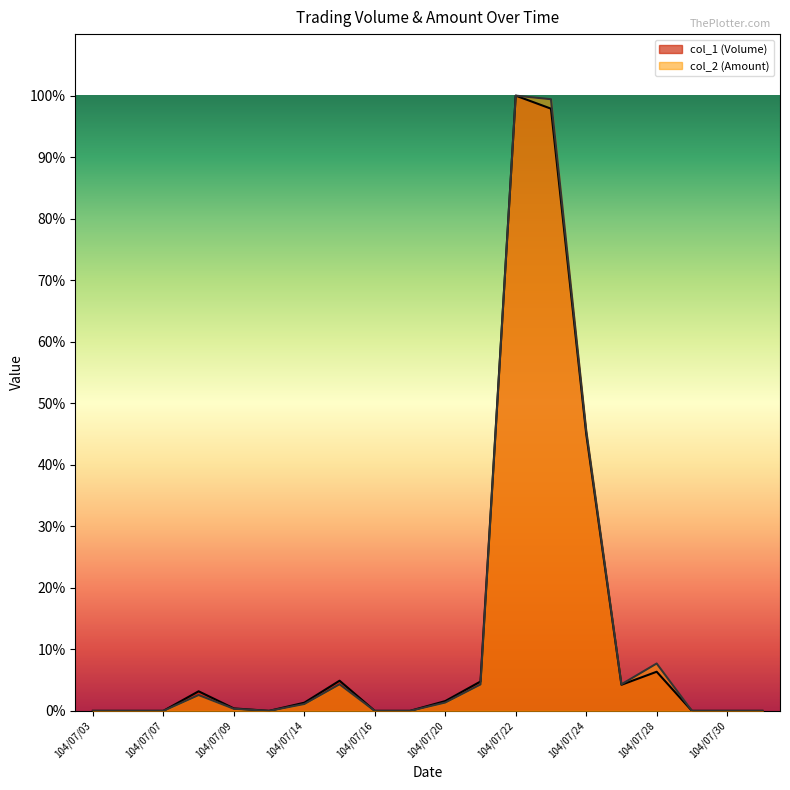

True or false: col_2 (Amount) and col_1 (Volume) intersect in this chart.

False